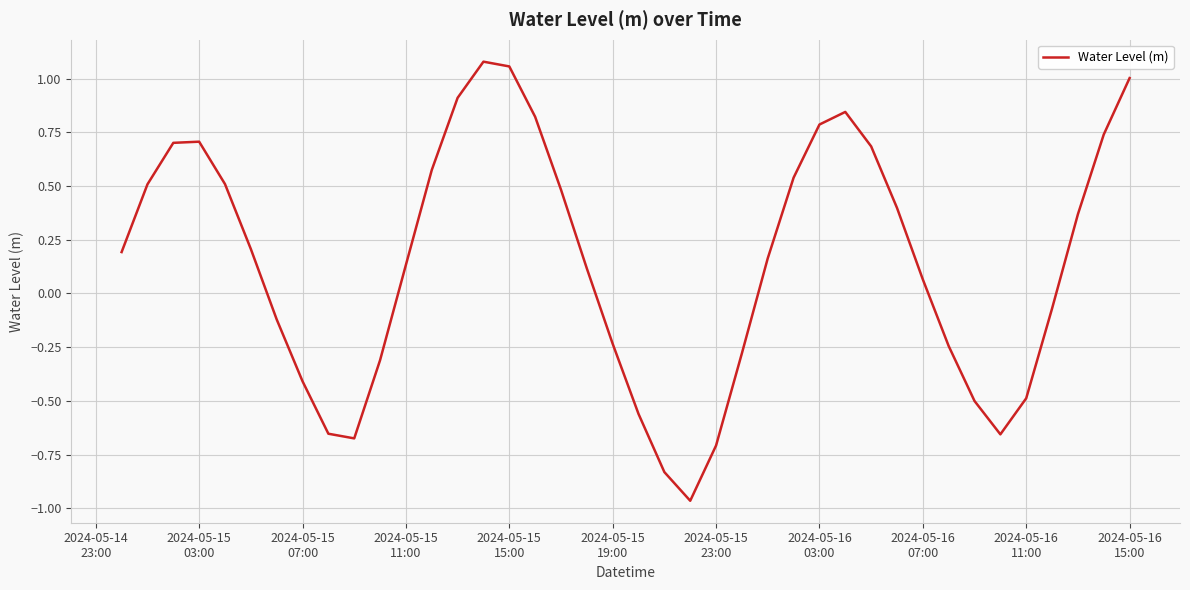

What is the difference between the maximum and minimum values?

2.0